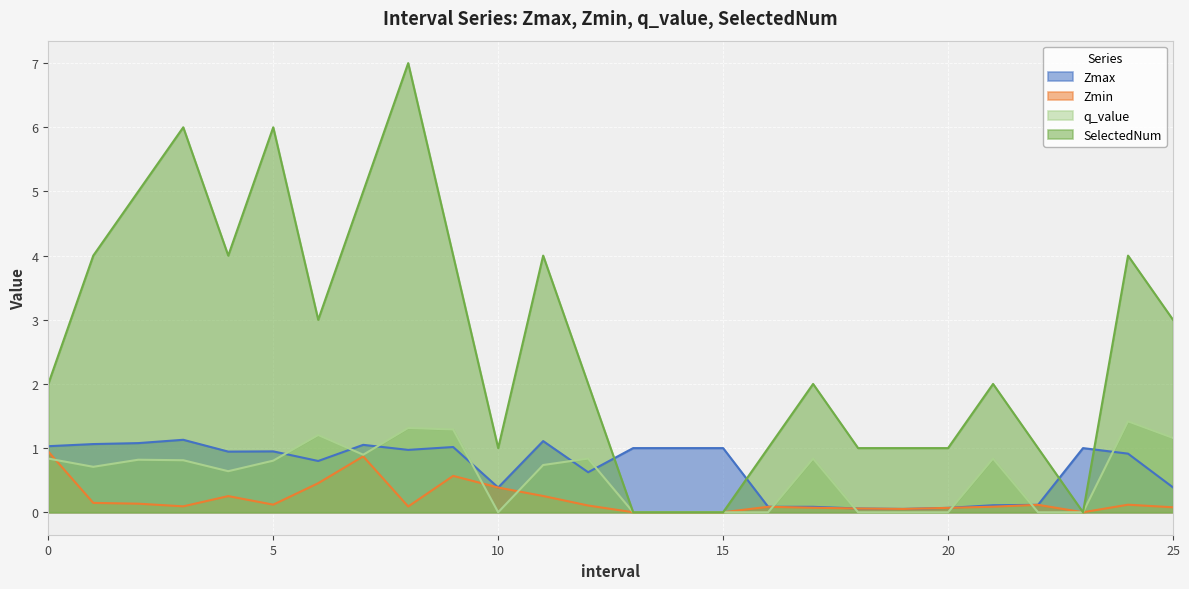

Reading left to right, list all the values displayed in this chart.

Zmax: 1.0	1.1	1.1	1.1	0.9	0.9	0.8	1.1	1.0	1.0	0.4	1.1	0.6	1.0	1.0	1.0	0.1	0.1	0.1	0.1	0.1	0.1	0.1	1.0	0.9	0.4
Zmin: 0.9	0.1	0.1	0.1	0.3	0.1	0.5	0.9	0.1	0.6	0.4	0.3	0.1	0.0	0.0	0.0	0.1	0.1	0.1	0.1	0.1	0.1	0.1	0.0	0.1	0.1
q_value: 0.8	0.7	0.8	0.8	0.6	0.8	1.2	0.9	1.3	1.3	0.0	0.7	0.8	0.0	0.0	0.0	0.0	0.8	0.0	0.0	0.0	0.8	0.0	0.0	1.4	1.2
SelectedNum: 2.0	4.0	5.0	6.0	4.0	6.0	3.0	5.0	7.0	4.0	1.0	4.0	2.0	0.0	0.0	0.0	1.0	2.0	1.0	1.0	1.0	2.0	1.0	0.0	4.0	3.0